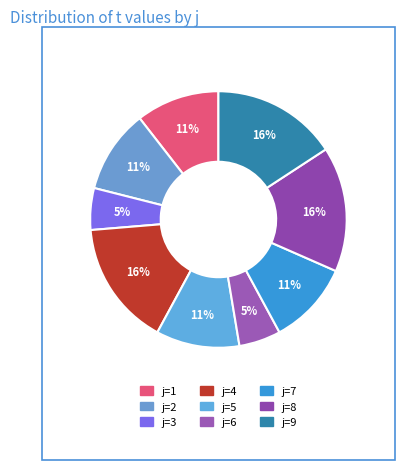

Count the number of slices in the pie.

9